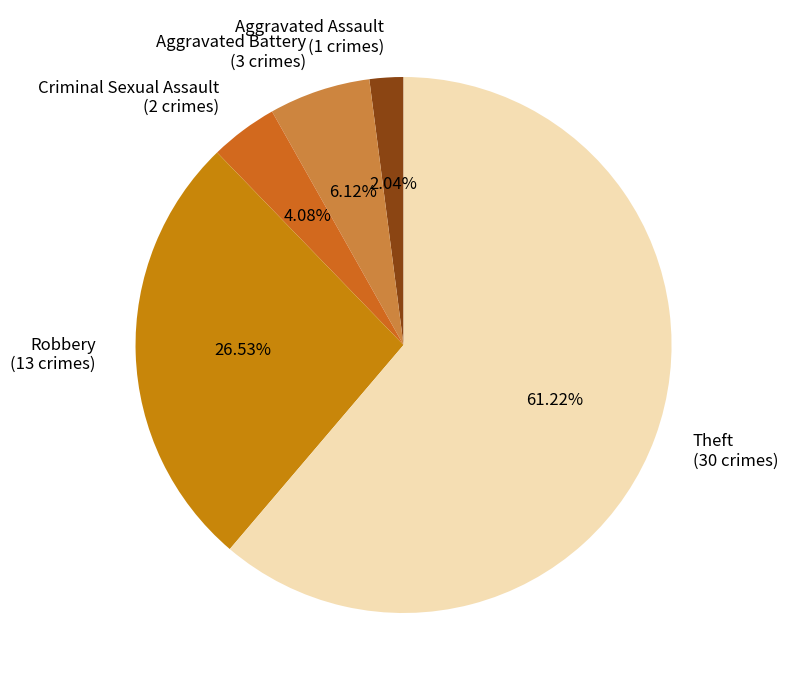

Combined, do Criminal Sexual Assault (2 crimes) and Aggravated Assault (1 crimes) account for over 50%?

No